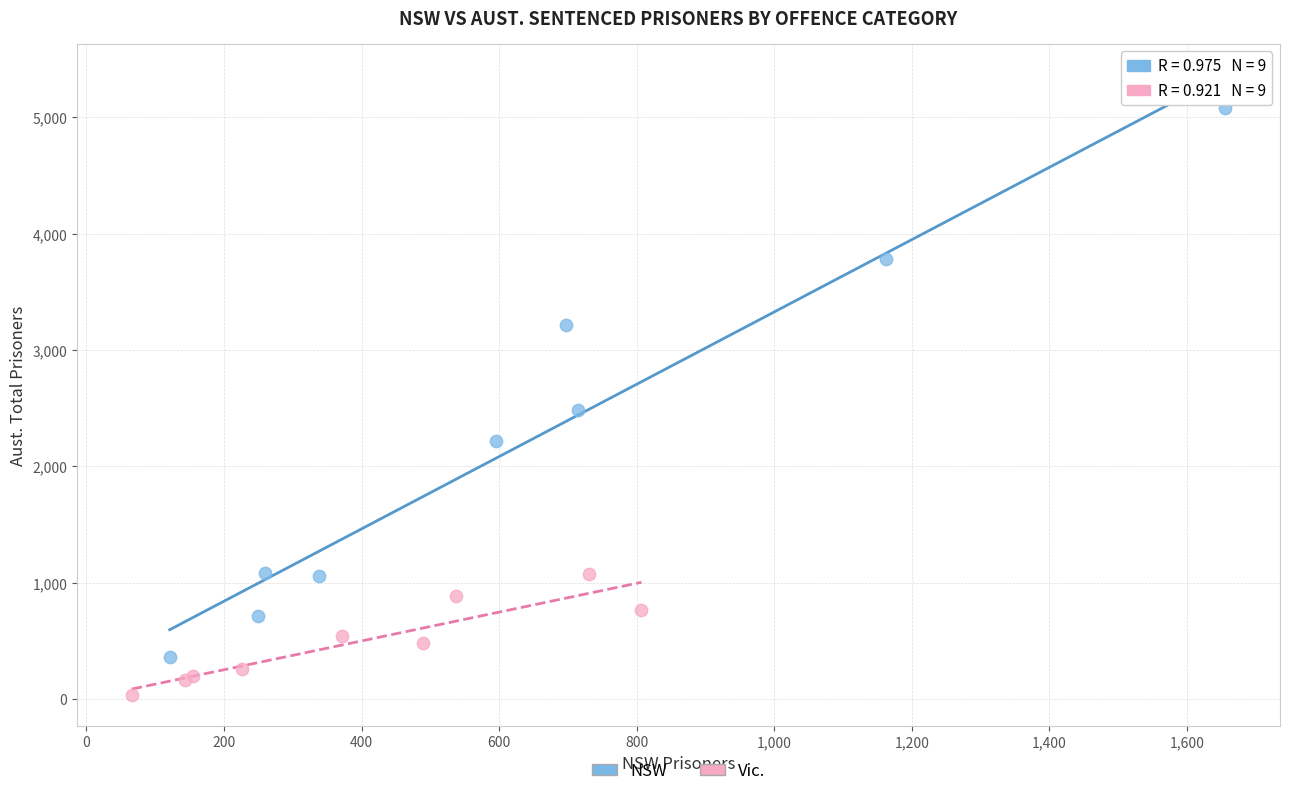

Which series contains the highest Y value?

NSW